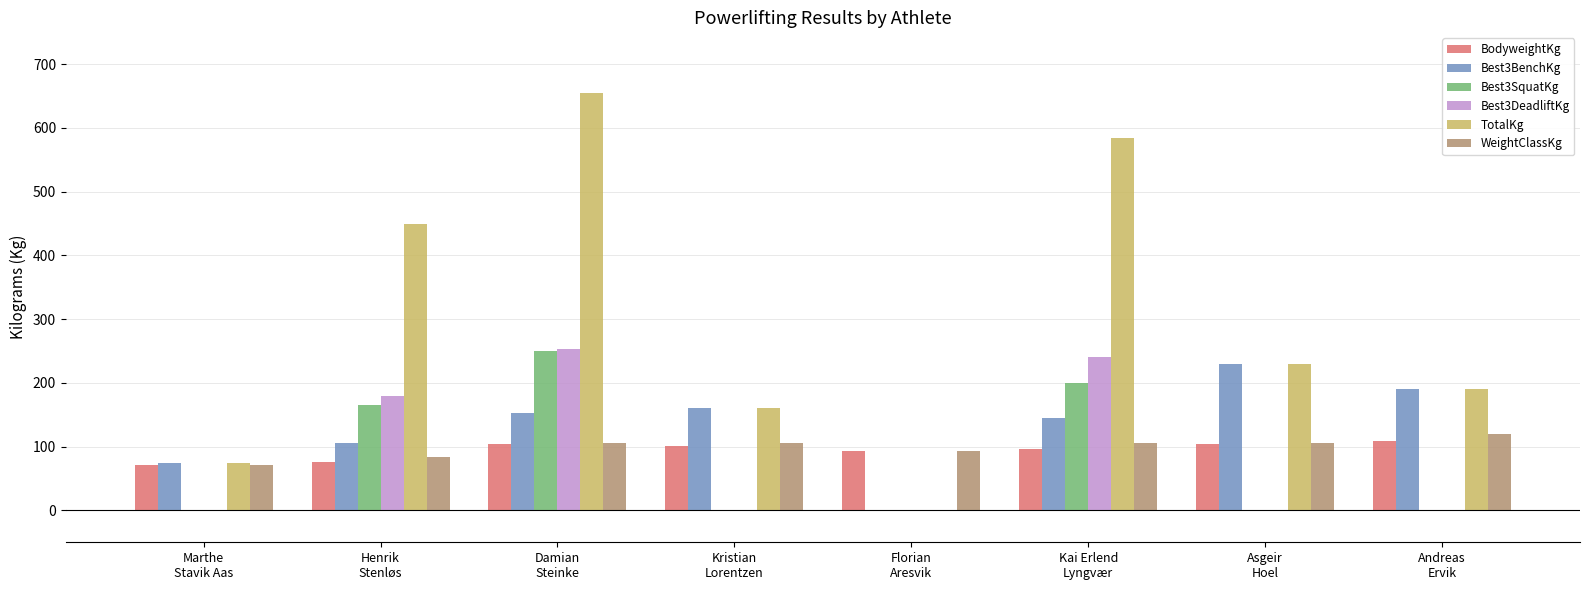

Which series has the largest total across all categories?

TotalKg